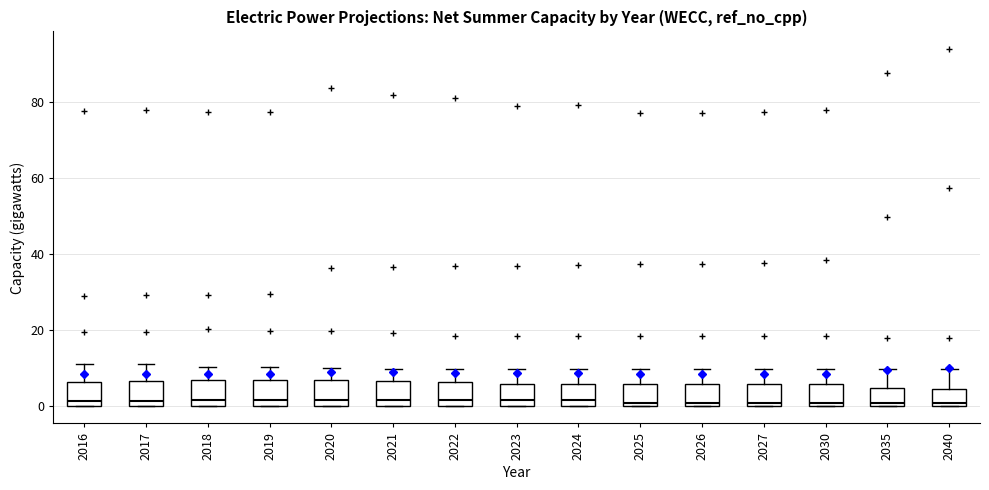

Where is the upper edge of the box at x = 2035 on the y-axis? The values are not printed on the chart, so give them approximately, as read against the axis.

4